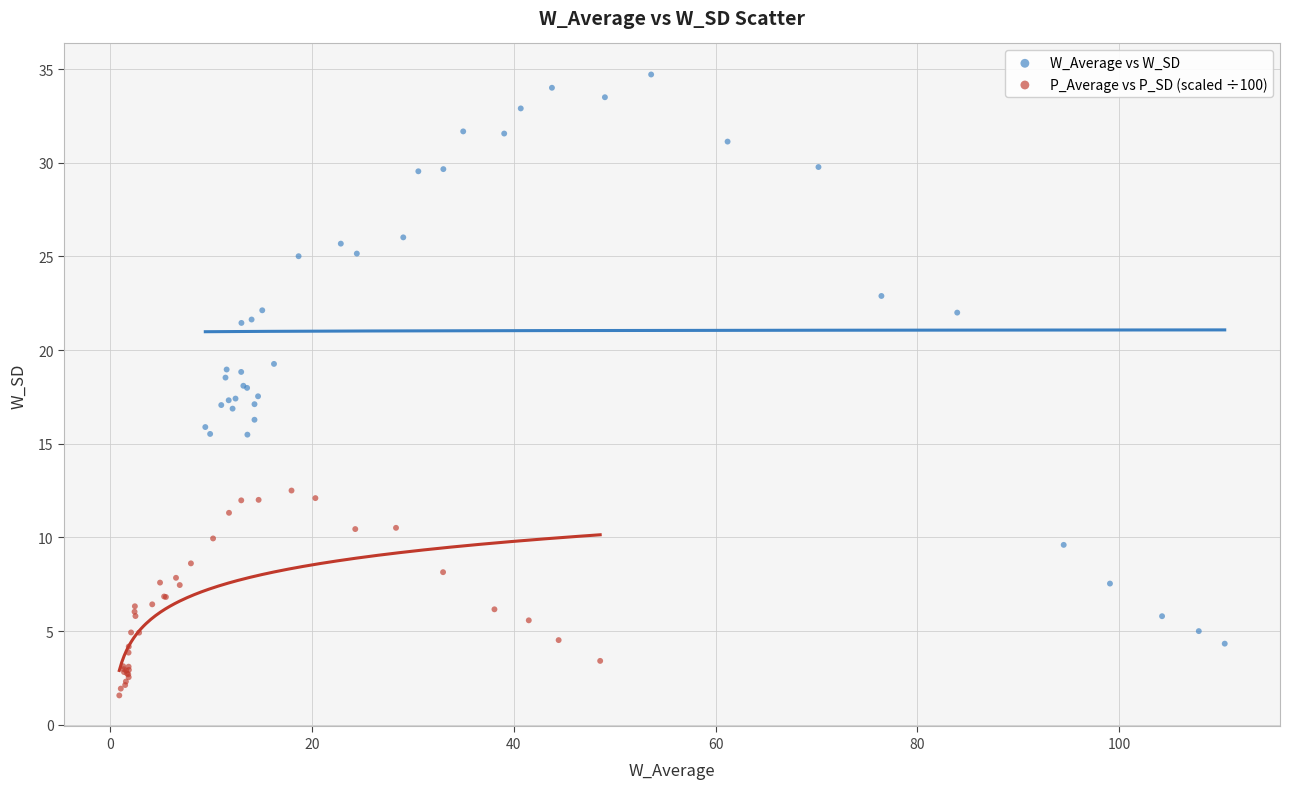

Which series reaches the maximum Y coordinate?

W_Average vs W_SD